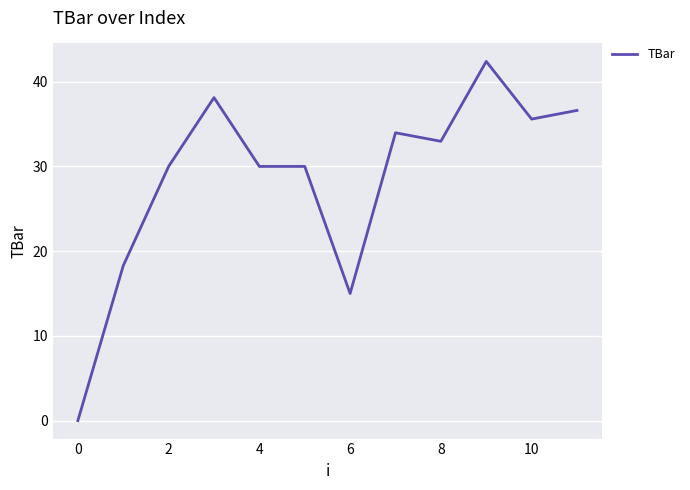

What is the maximum value shown in the chart?

42.4